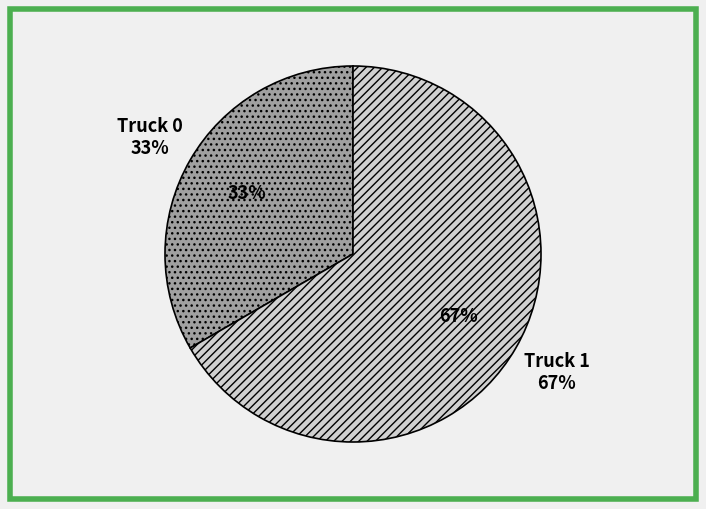

To the nearest percent, what portion does Truck 1 represent?

67%